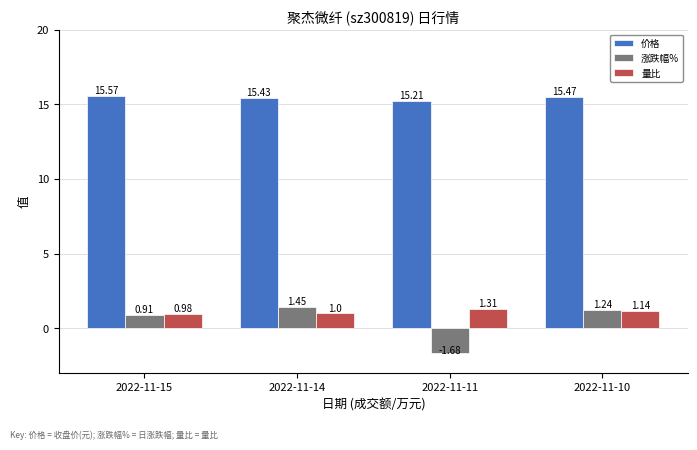

What is the spread (max minus min) of values at 2022-11-10?

14.3